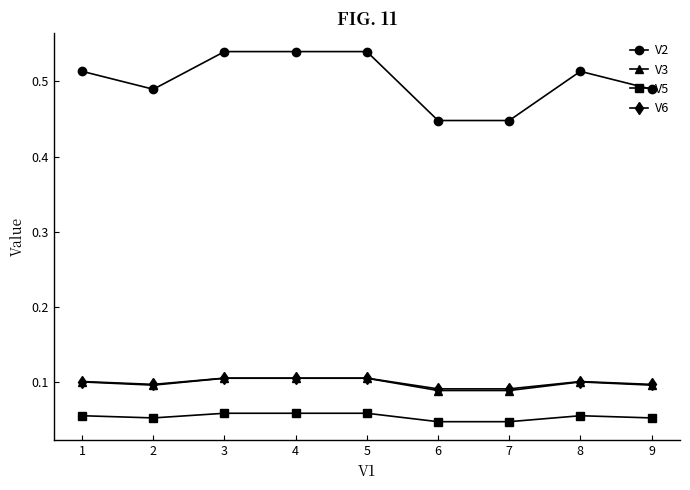

Is the value of V6 at 1 greater than the value of V5 at 9?

Yes